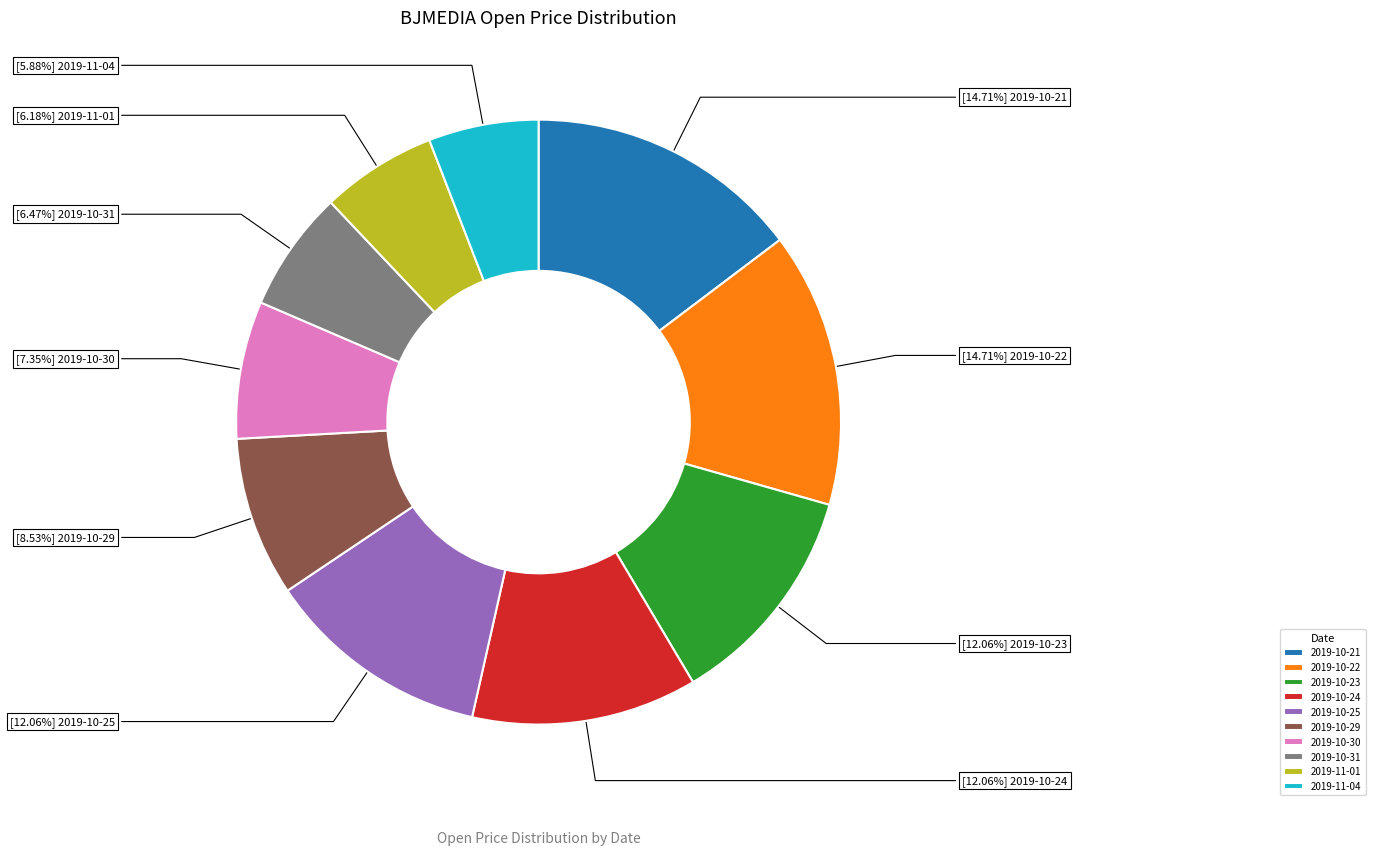

To the nearest percent, what is the difference between the 2019-10-31 and 2019-10-21 slice percentages?

8%